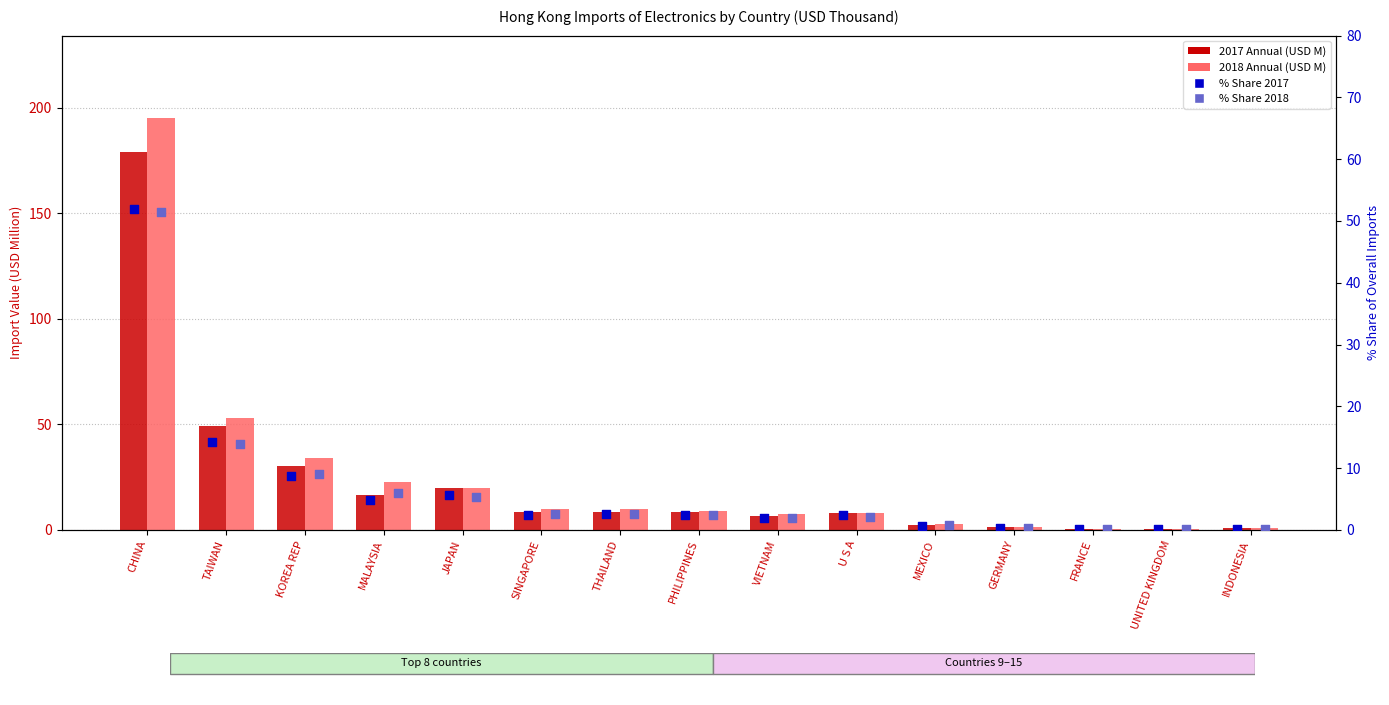

At which category is the sum across all series the highest?

CHINA